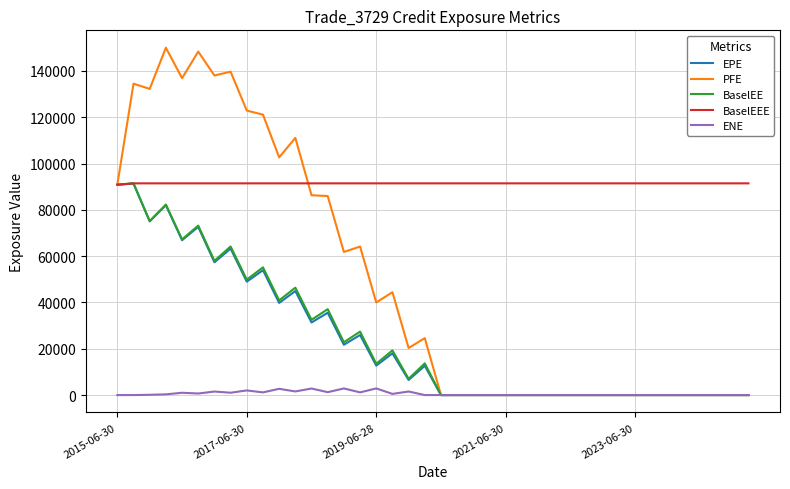

True or false: ENE has more than 1 points higher than both neighbors.

True